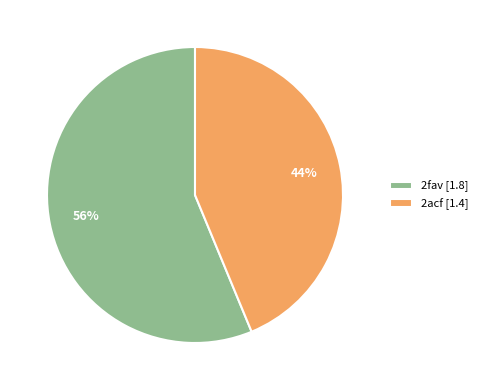

How many segments does this pie chart have?

2